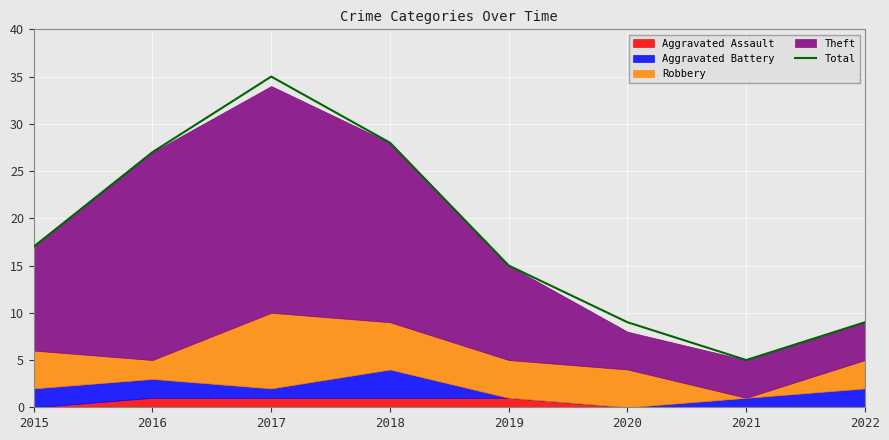

Reading left to right, transcribe all the data shown in this chart.

2015=17	2016=27	2017=35	2018=28	2019=15	2020=9	2021=5	2022=9